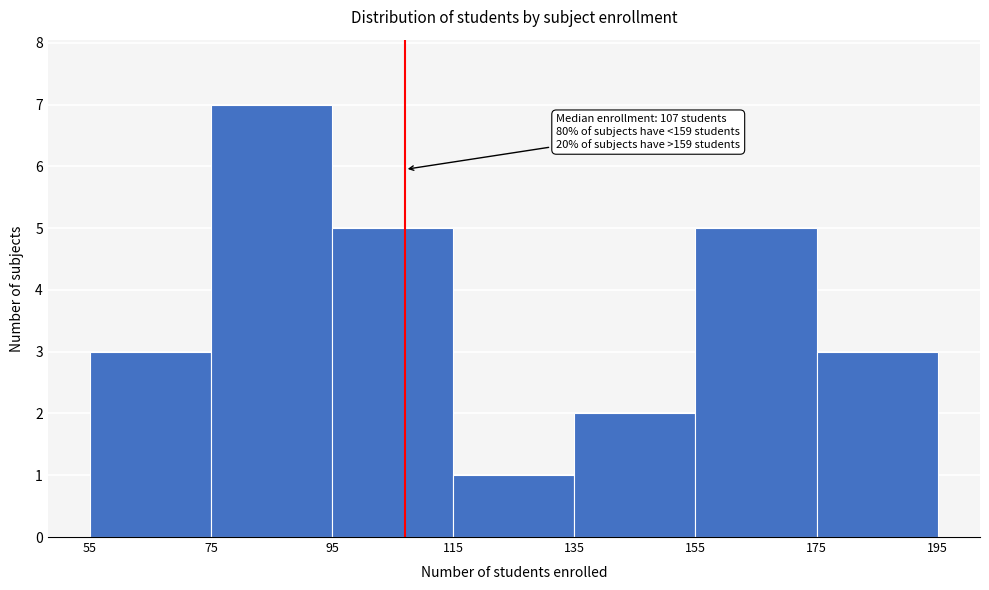

Over which range of the x-axis is the bar tallest?

75 to 95